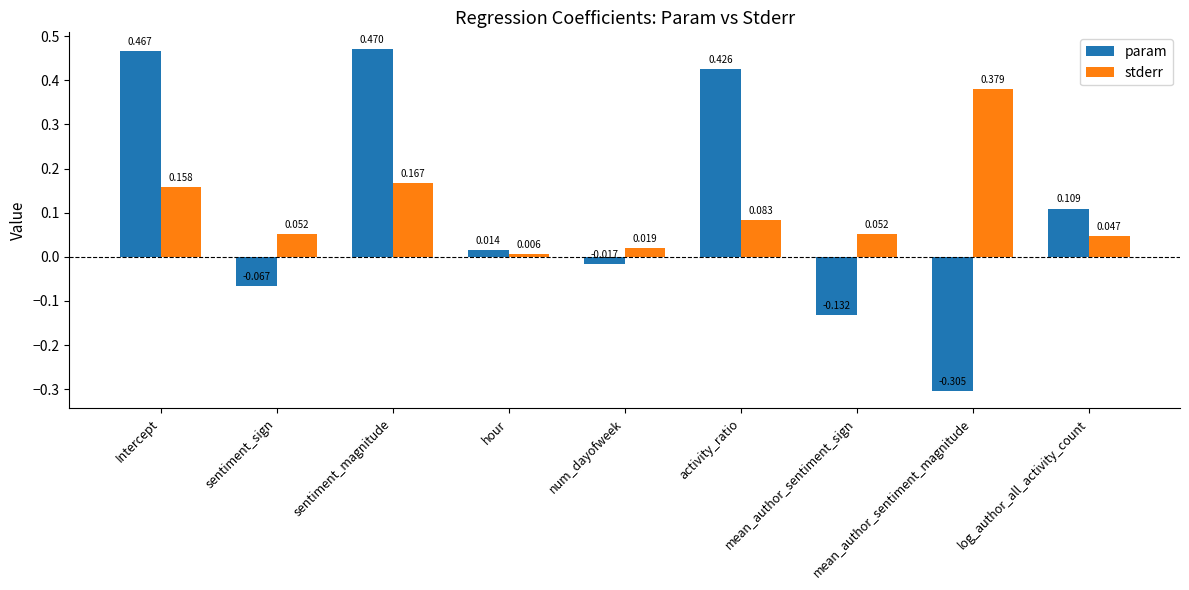

List the series in order of their peak value, highest first.

param, stderr